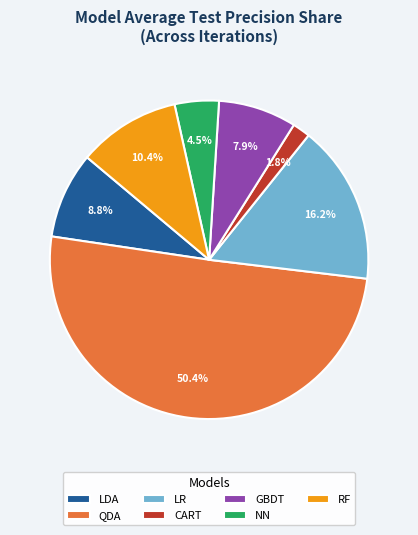

Which slice is the largest?

QDA